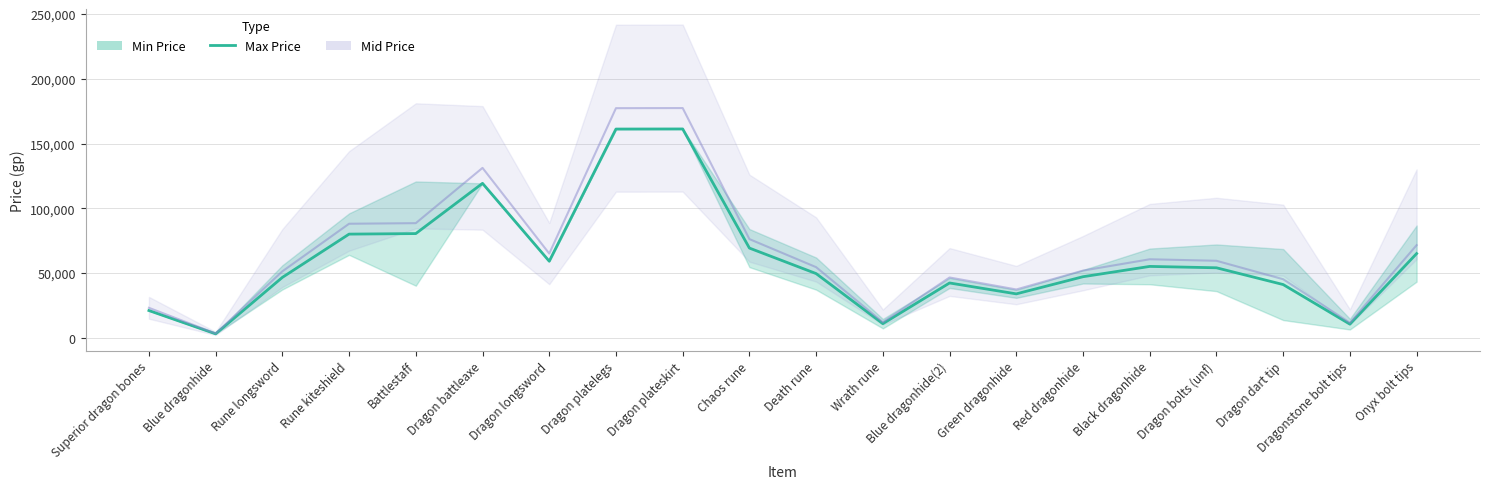

Approximately how many times larger is the value at Onyx bolt tips compared to Superior dragon bones?

3.1